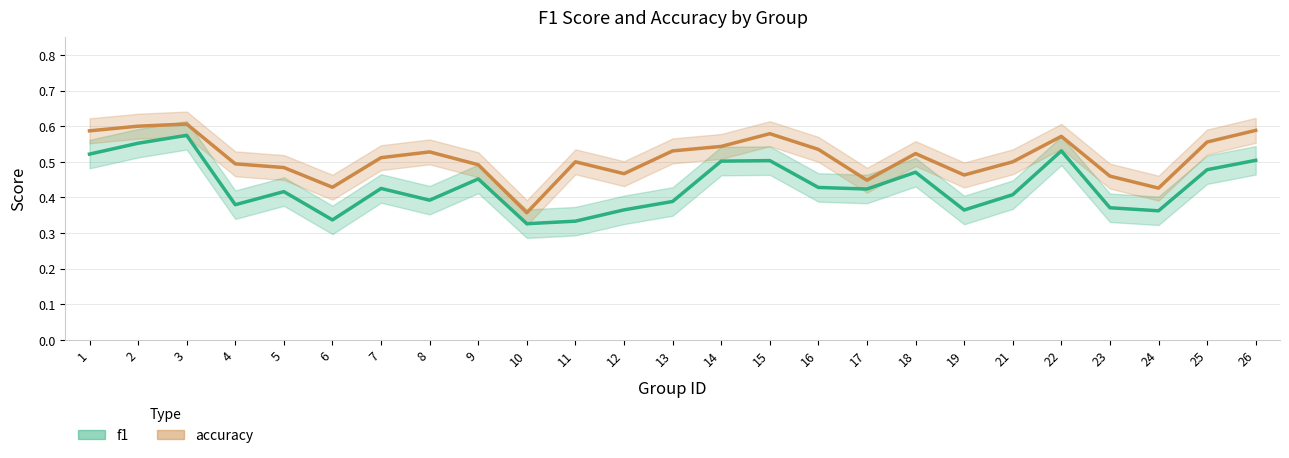

Reading right to left, transcribe all the data shown in this chart.

f1: 0.5	0.5	0.4	0.4	0.5	0.4	0.4	0.5	0.4	0.4	0.5	0.5	0.4	0.4	0.3	0.3	0.5	0.4	0.4	0.3	0.4	0.4	0.6	0.6	0.5
accuracy: 0.6	0.6	0.4	0.5	0.6	0.5	0.5	0.5	0.4	0.5	0.6	0.5	0.5	0.5	0.5	0.4	0.5	0.5	0.5	0.4	0.5	0.5	0.6	0.6	0.6